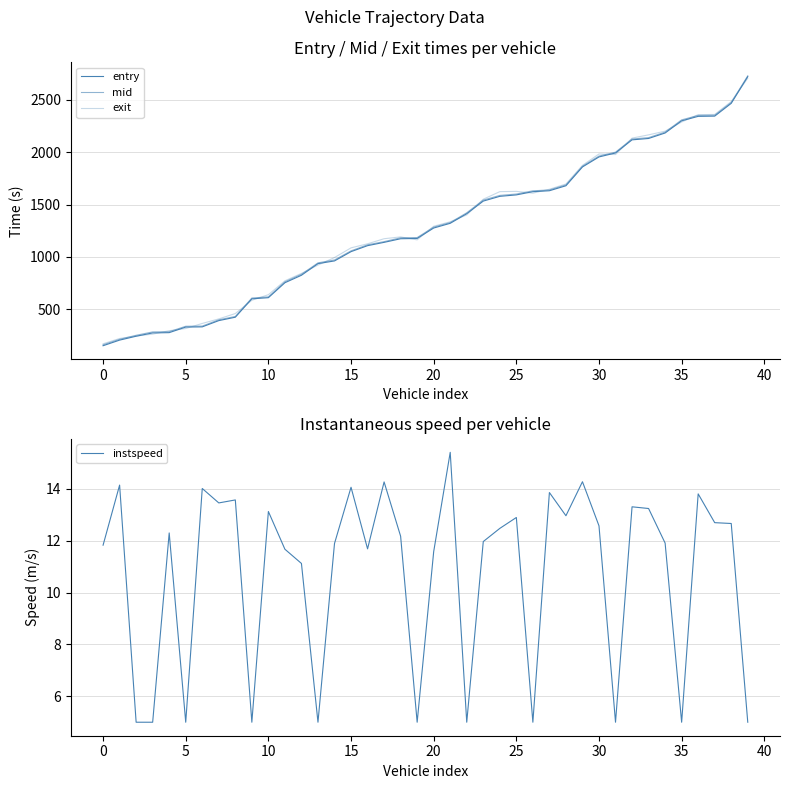

What is the label of the 33rd point from the left?

32